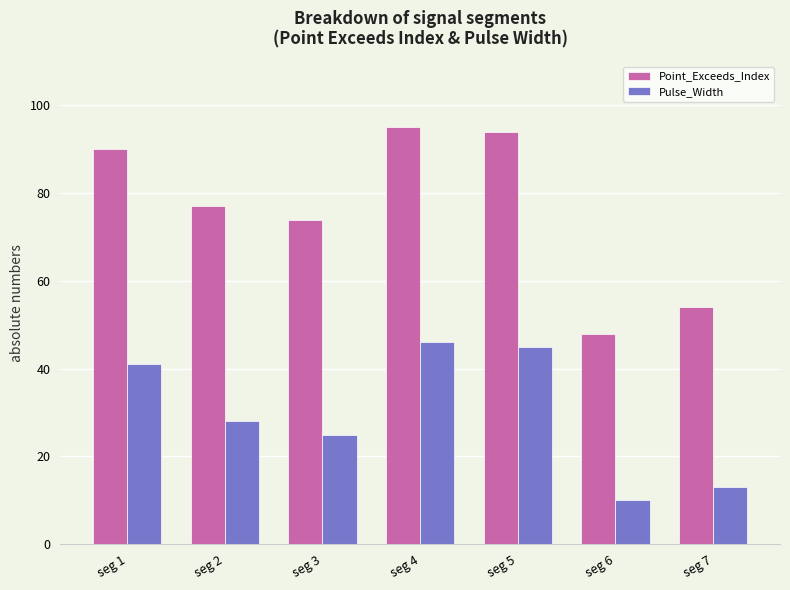

Where is Point_Exceeds_Index nearest to the value 71?

seg 3